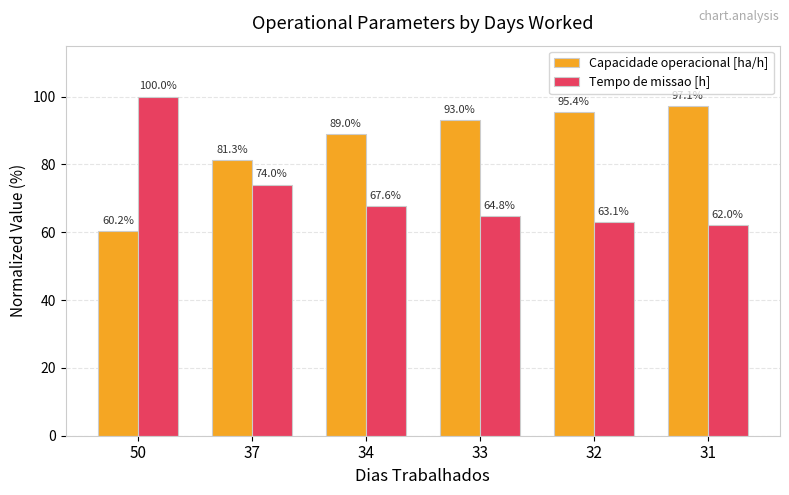

What is the value of the Tempo de missao [h] bar at the 3rd from the left?

67.6